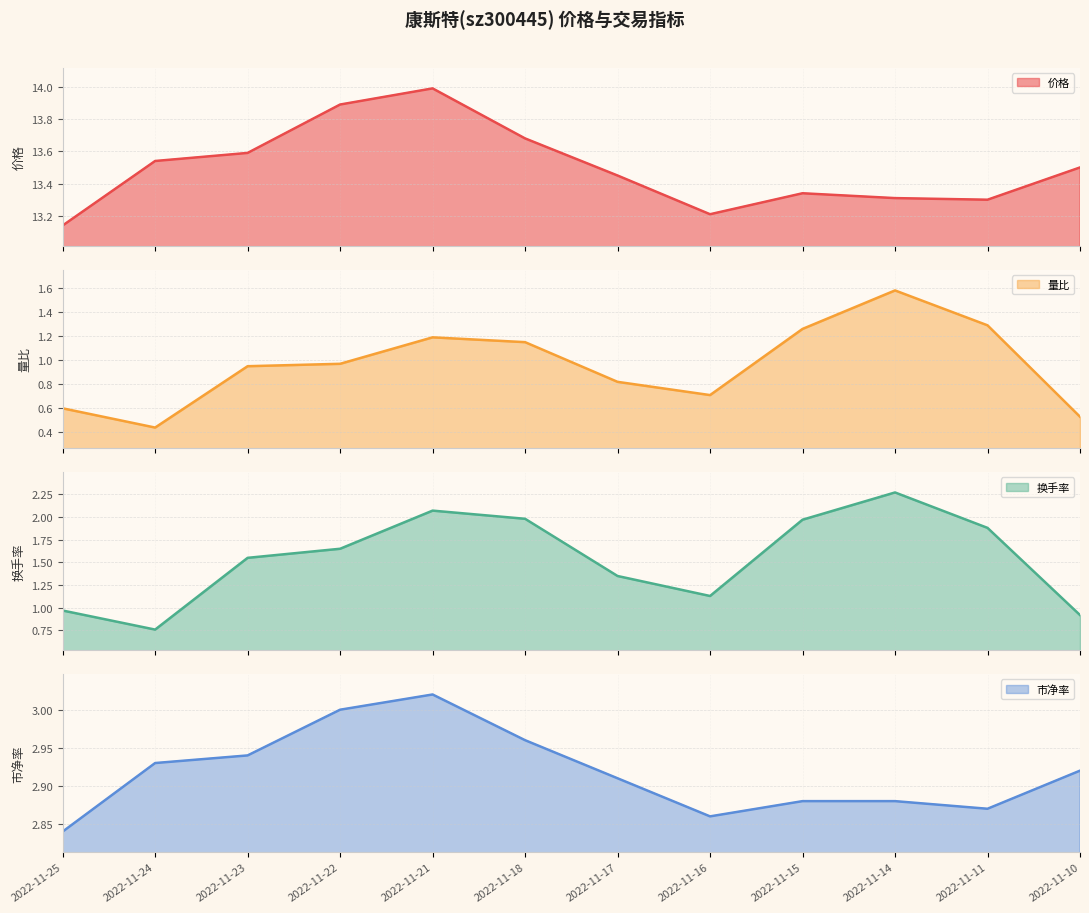

True or false: 换手率 and 量比 cross at least once.

False